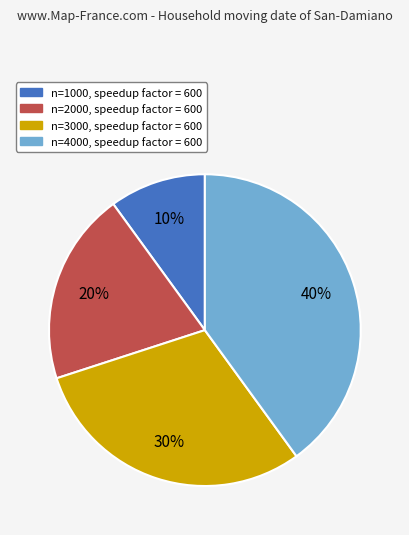

Which category has the biggest portion of the pie?

n=4000